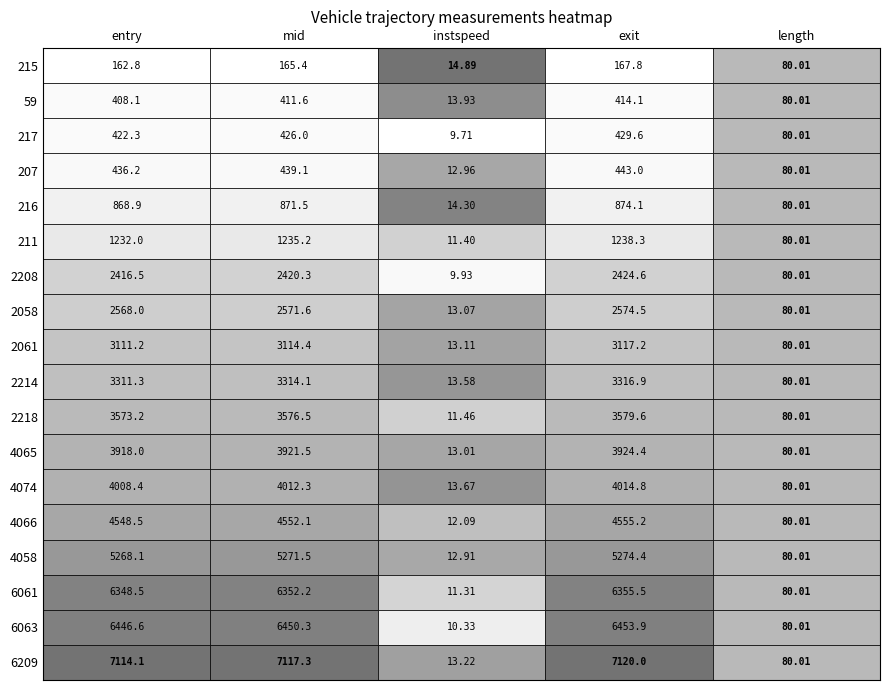

Rank the categories by length value from lowest to highest.

0, 1, 2, 3, 4, 5, 6, 7, 8, 9, 10, 11, 12, 13, 14, 15, 16, 17